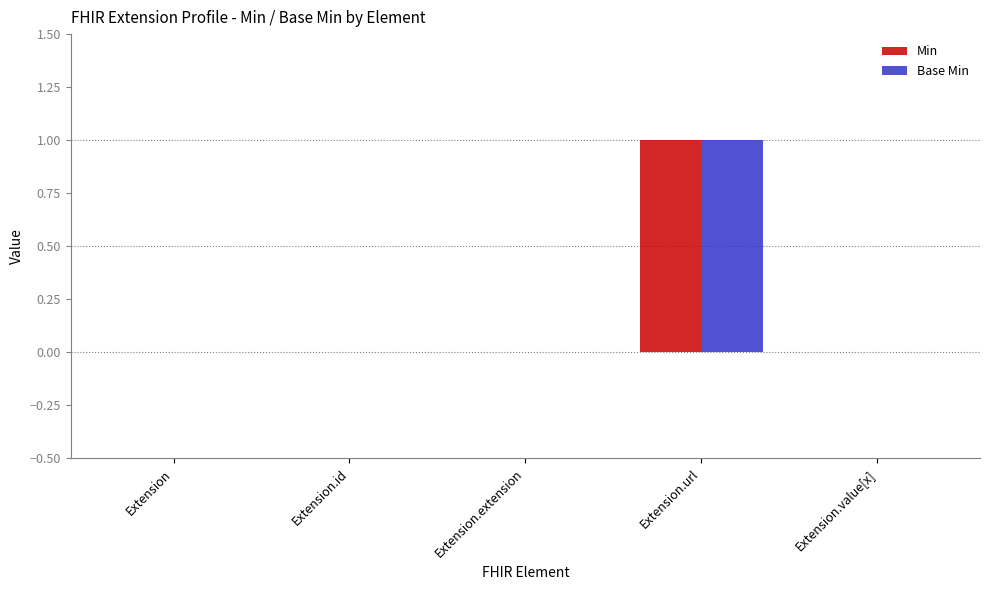

What is the sum of the Base Min values at Extension.value[x] and Extension.url?

1